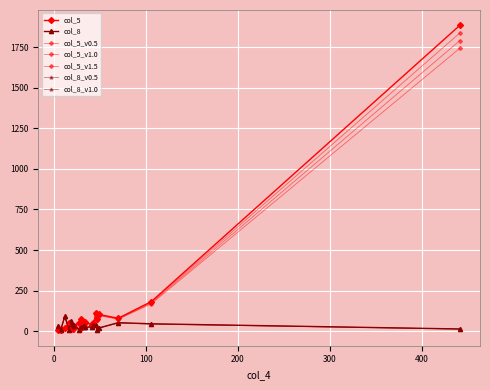

Which series ends up on top after the final intersection of col_5 and col_8?

col_5